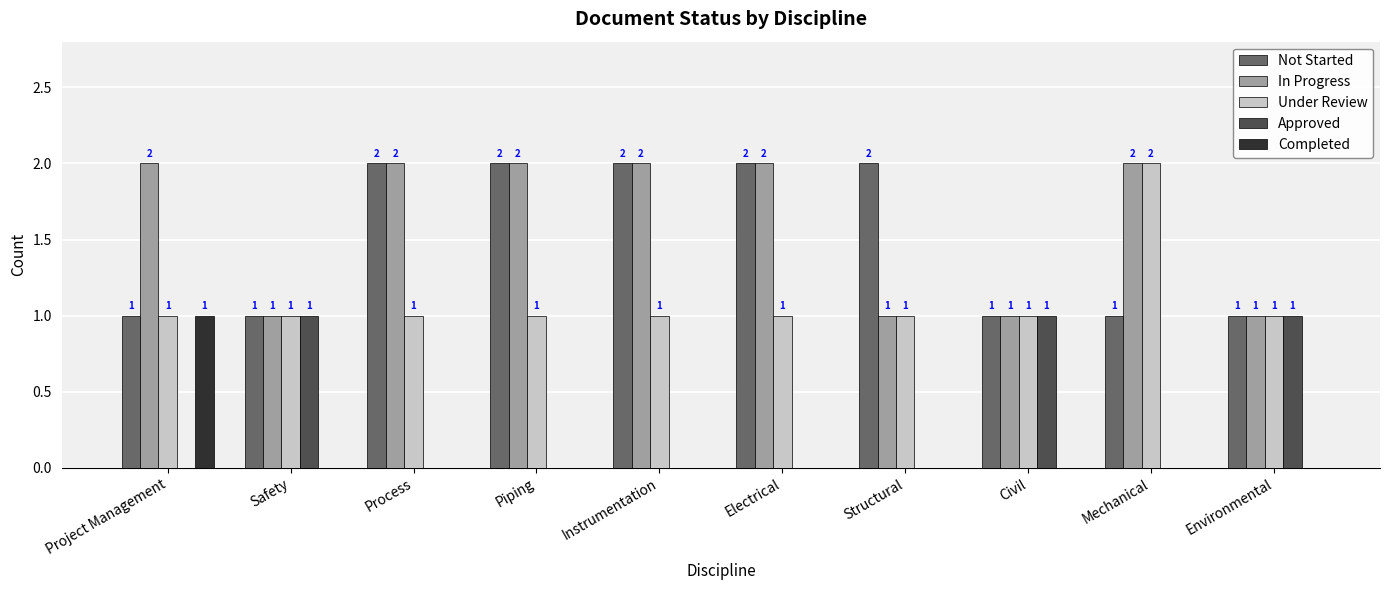

True or false: Completed has a value of 0 at Structural.

True